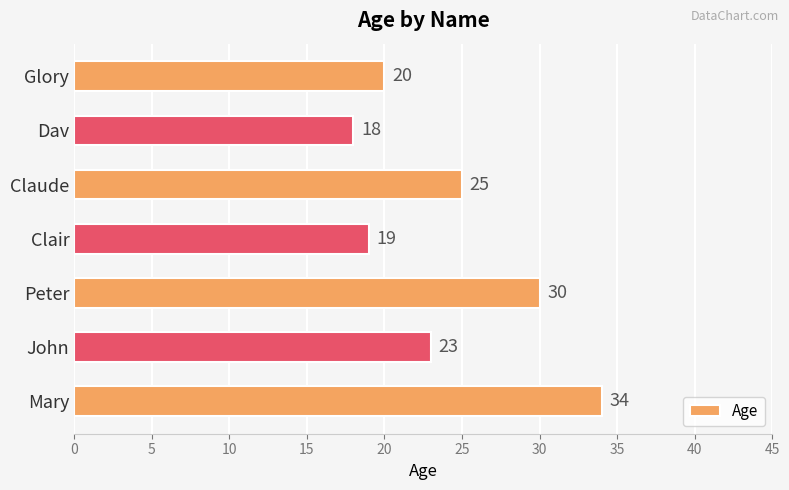

How many bars are there in total?

7